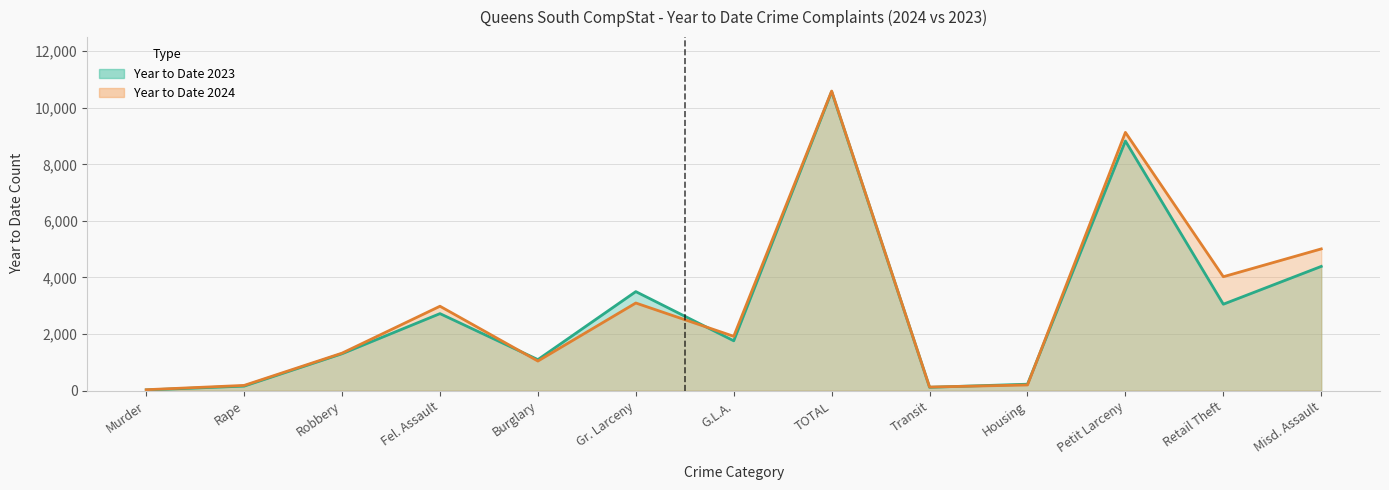

Between Housing and Retail Theft, which series saw the biggest shift?

Year to Date 2024